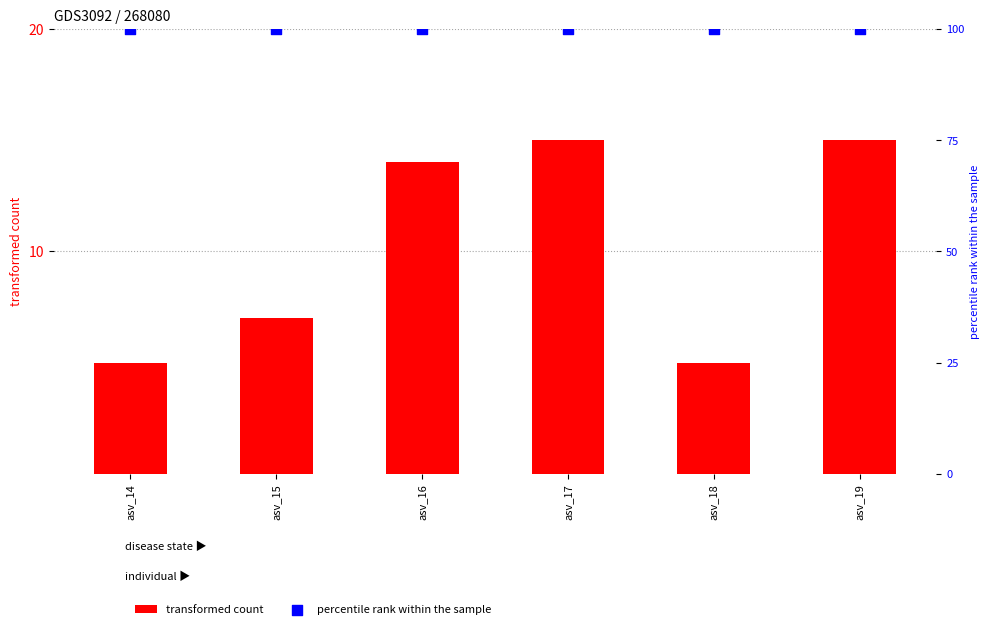

What are all the series names shown in the legend?

transformed count, percentile rank within the sample